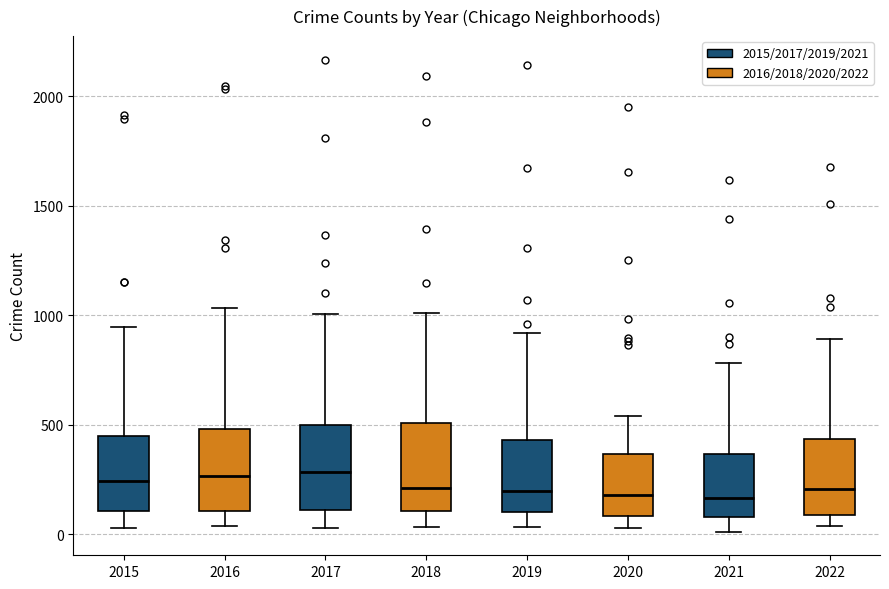

Reading left to right, transcribe this box plot: for each box, give where its median line is, the range the box spans, and where its two whiskers end, as read against the y-axis. The values are not printed on the chart, so give them approximately, as read against the axis.

2015: median 250, box 100 to 450, whiskers 50 to 950
2016: median 250, box 100 to 500, whiskers 50 to 1050
2017: median 300, box 100 to 500, whiskers 50 to 1000
2018: median 200, box 100 to 500, whiskers 50 to 1000
2019: median 200, box 100 to 450, whiskers 50 to 900
2020: median 200, box 100 to 350, whiskers 50 to 550
2021: median 150, box 100 to 350, whiskers 0 to 800
2022: median 200, box 100 to 450, whiskers 50 to 900